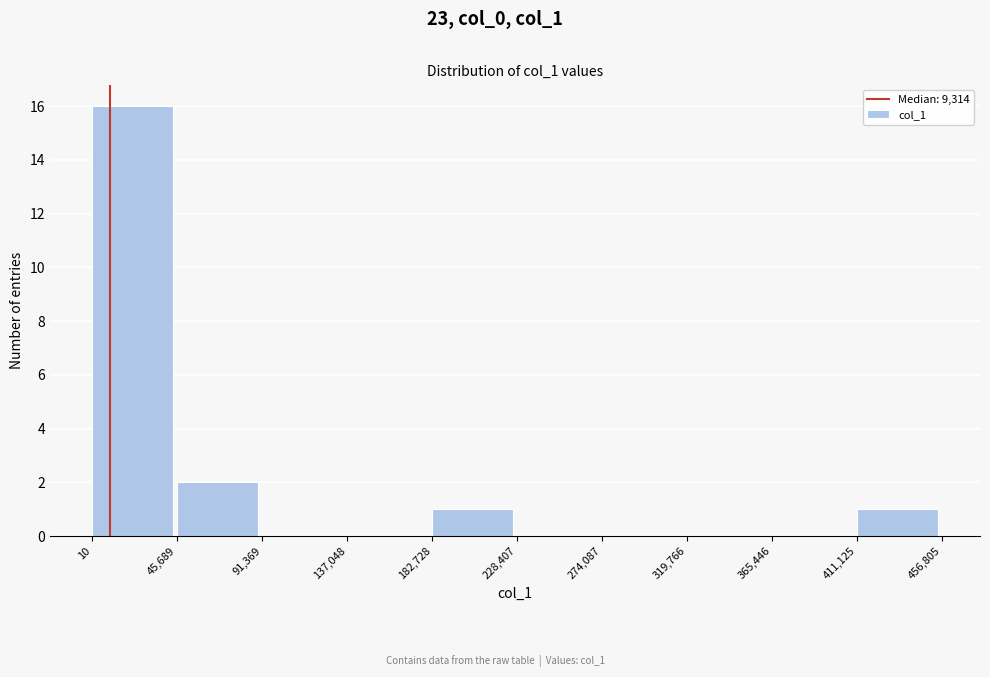

Over which range of the x-axis is the bar tallest?

10 to 45,689